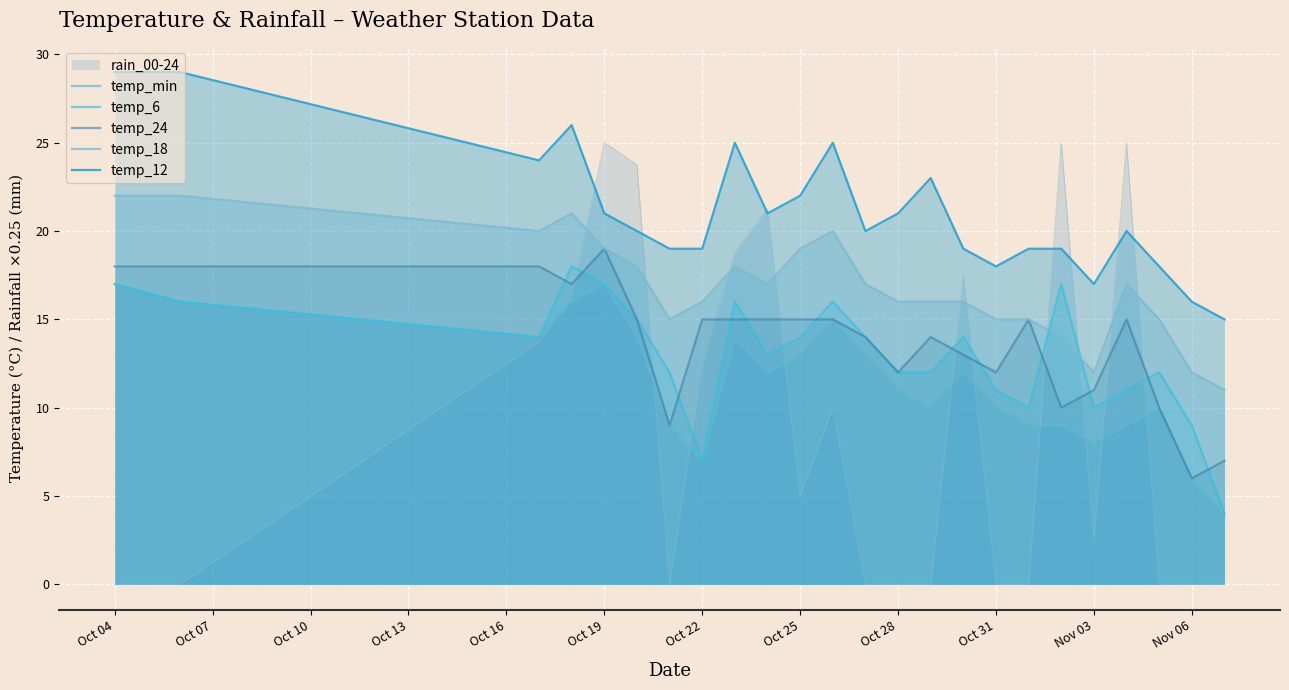

How many intersections are there between temp_18 and temp_6?

2